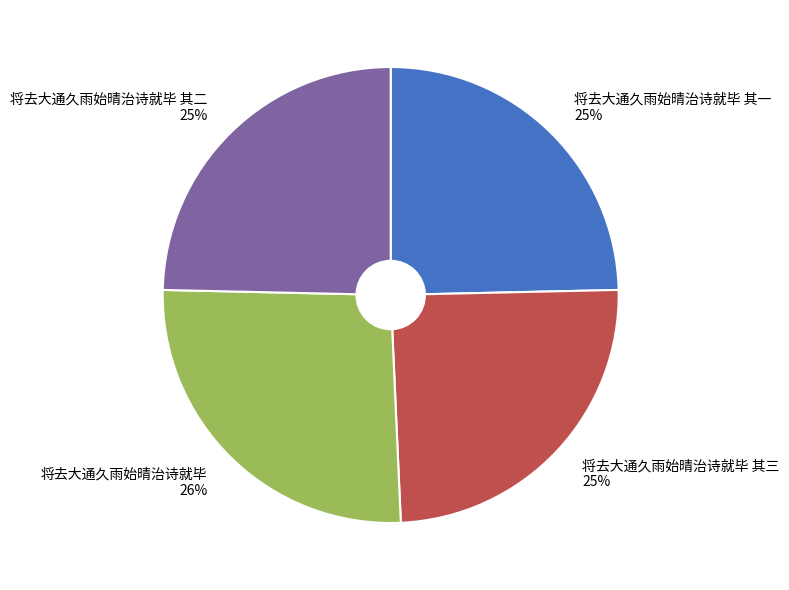

Which has a higher value, 将去大通久雨始晴治诗就毕 or 将去大通久雨始晴治诗就毕 其一?

将去大通久雨始晴治诗就毕